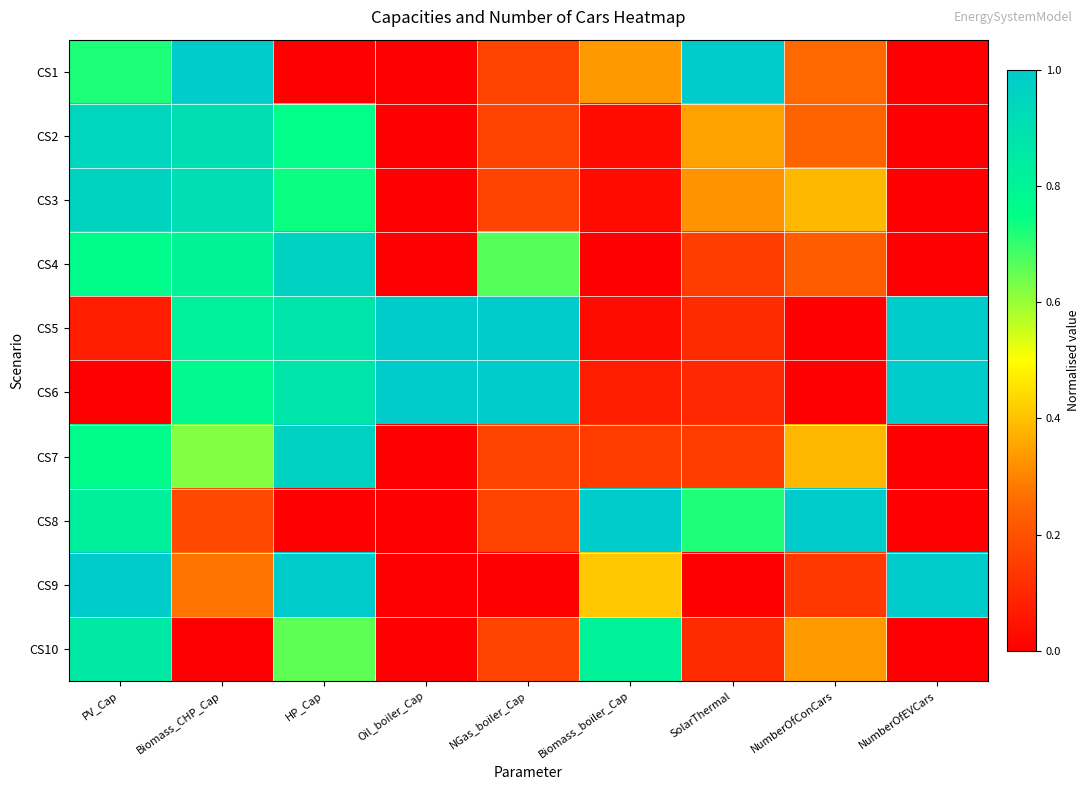

Rank the series at HP_Cap from highest to lowest value.

CS9, CS4, CS7, CS5, CS6, CS2, CS3, CS10, CS1, CS8